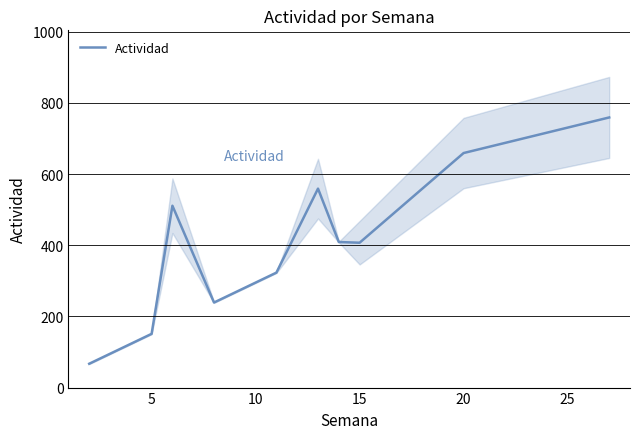

What is the lowest value of the Actividad series?

67